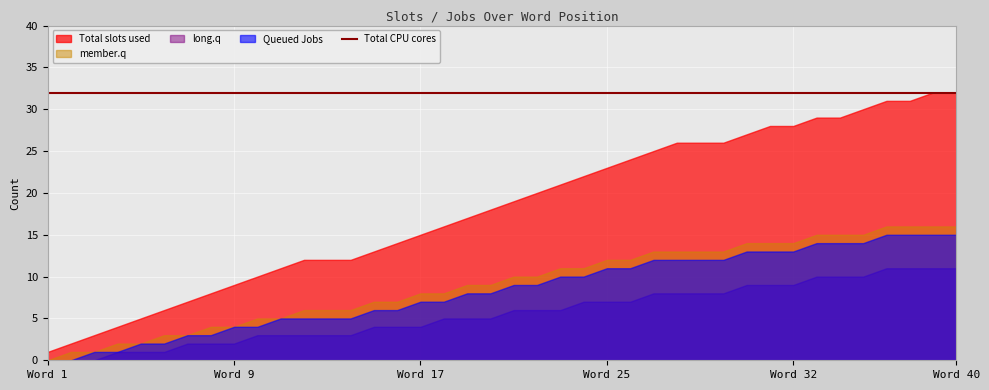

True or false: Total CPU cores and member.q intersect in this chart.

False